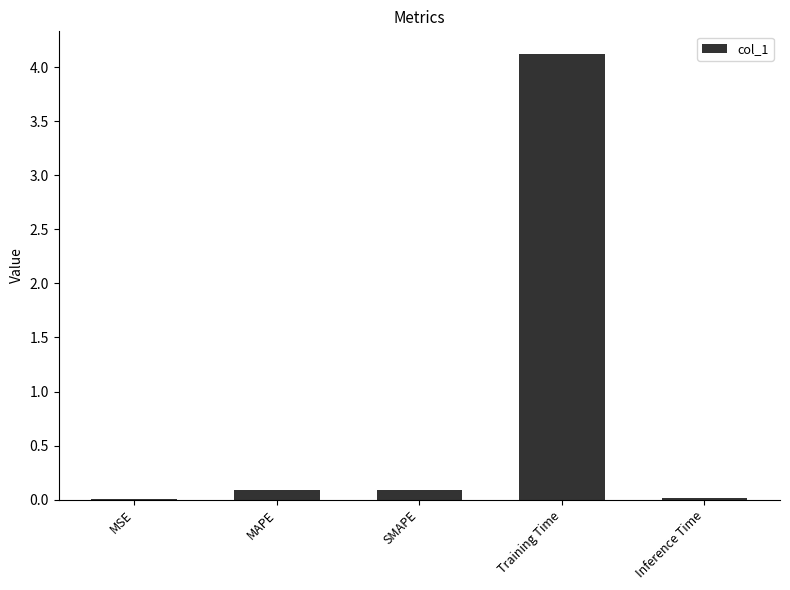

What value does the data have at Training Time?

4.1